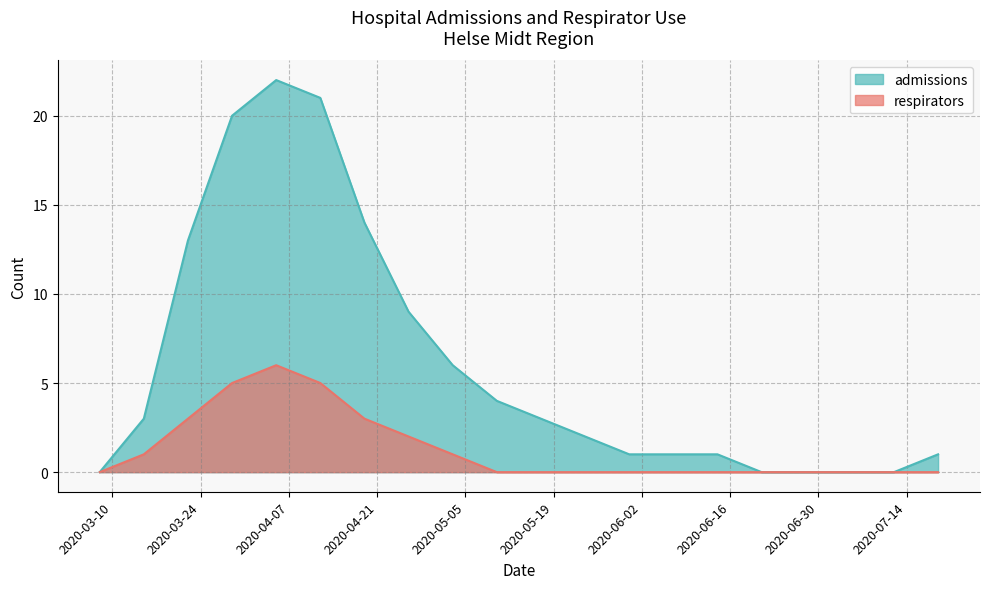

What is the difference between the admissions values at 2020-06-14 and 2020-06-28?

1